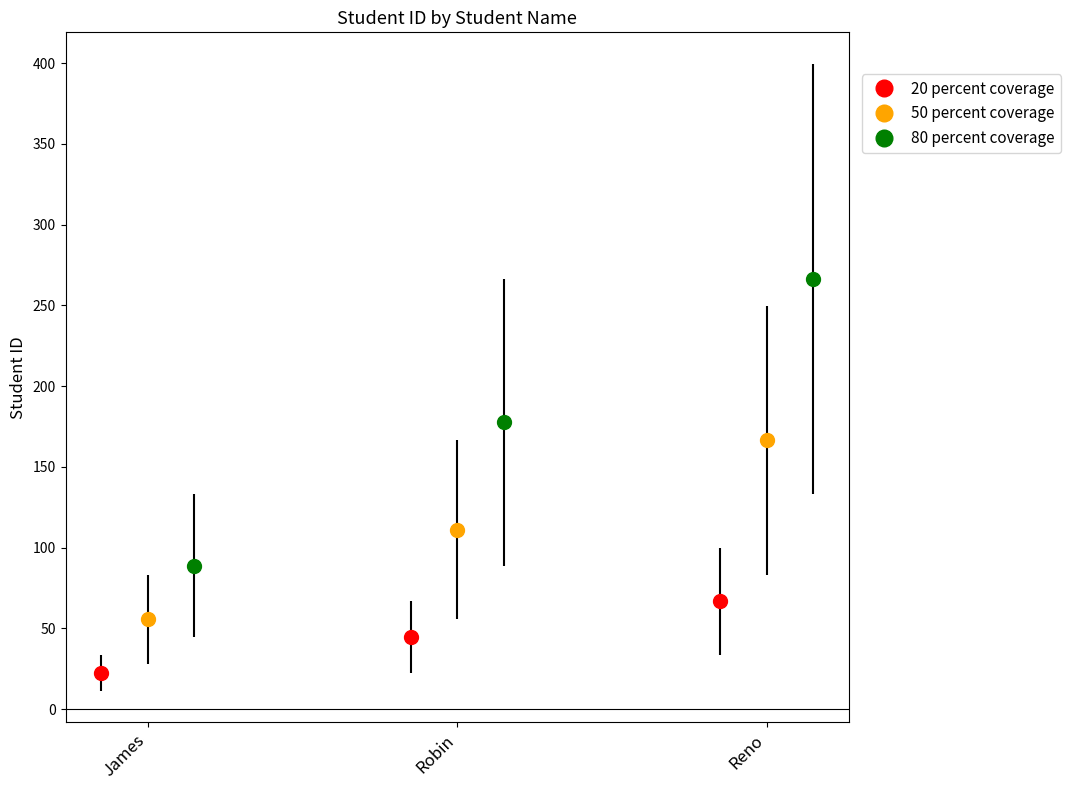

Rank the categories by value from highest to lowest.

Reno, Robin, James